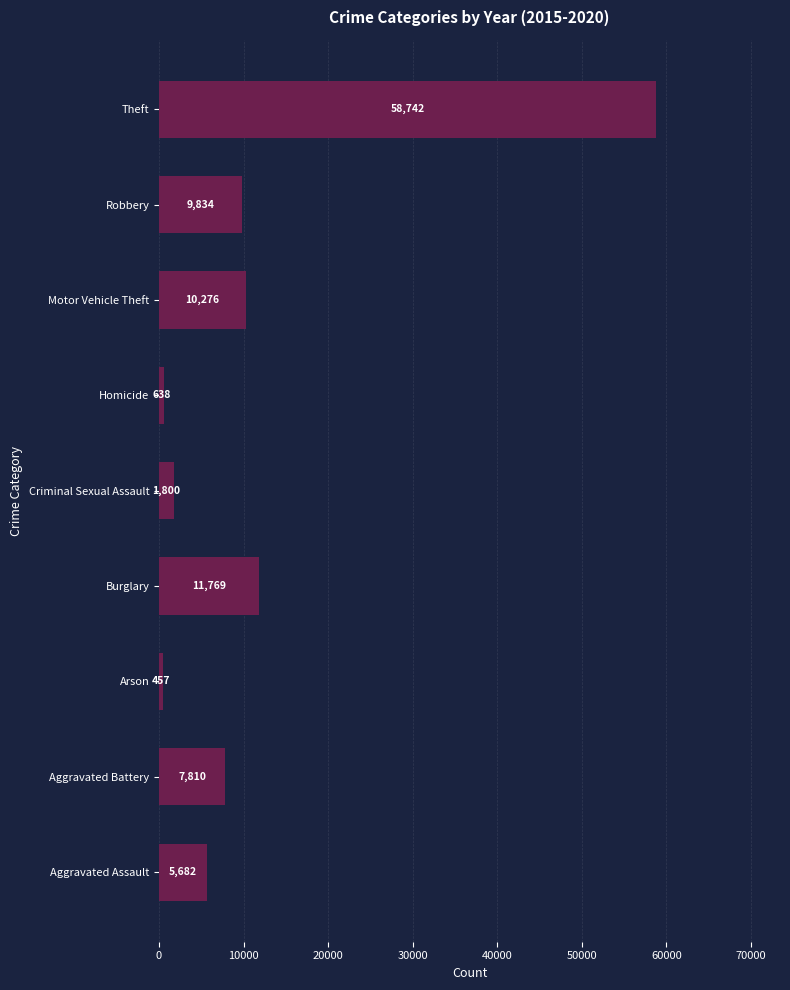

Rank the categories by value from lowest to highest.

Arson, Homicide, Criminal Sexual Assault, Aggravated Assault, Aggravated Battery, Robbery, Motor Vehicle Theft, Burglary, Theft